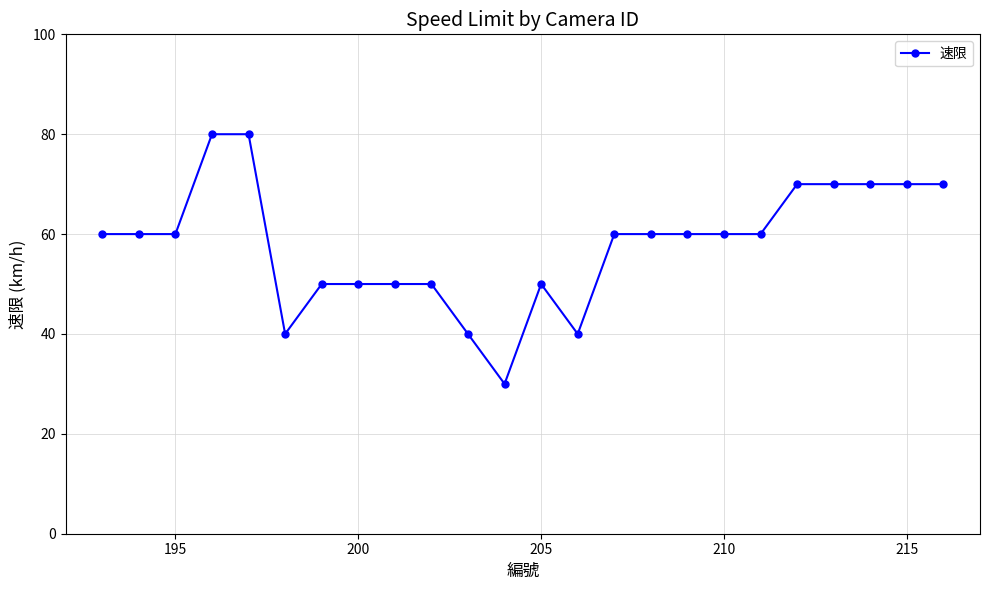

What is the difference between the maximum and minimum values?

50